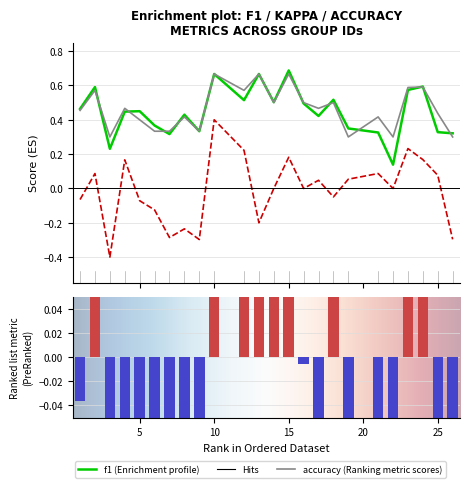

Which series has the widest spread of values?

kappa